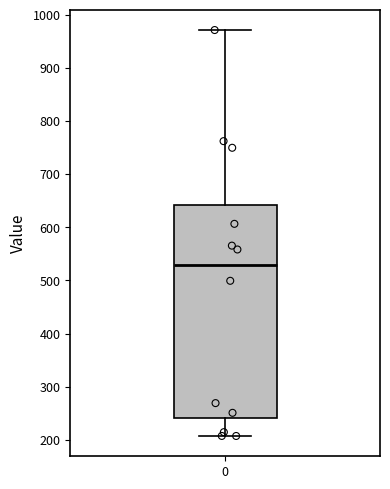

Transcribe this box plot: give where the median line is, the range the box spans, and where the two whiskers end, as read against the y-axis. The values are not printed on the chart, so give them approximately, as read against the axis.

median 530, box 240 to 640, whiskers 210 to 970